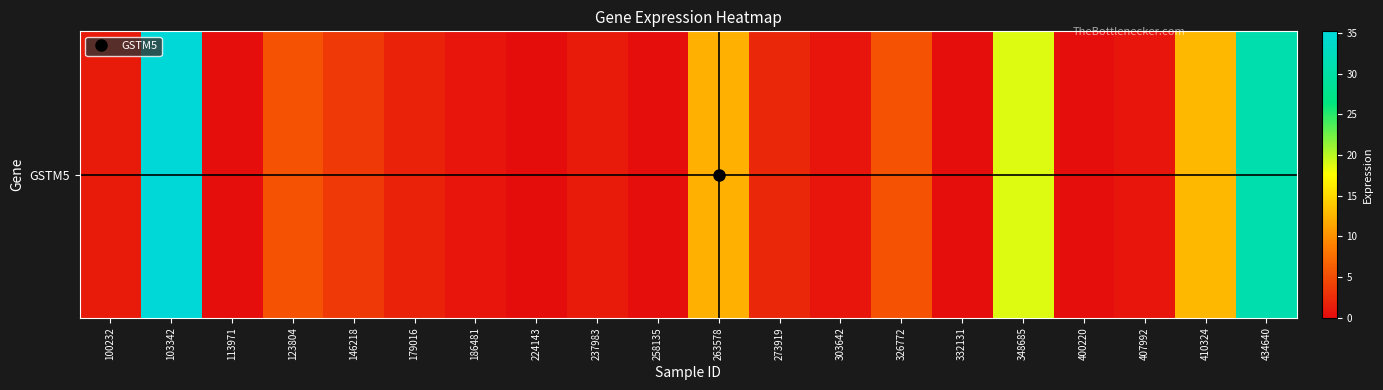

Which has a higher value, 348685 or 326772?

348685